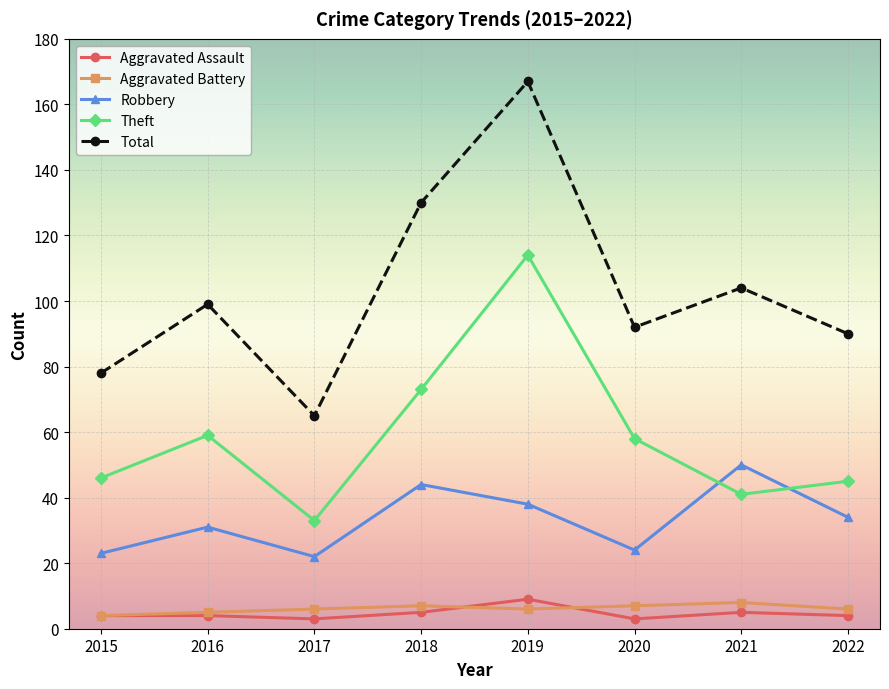

How many lines are shown in the chart?

5